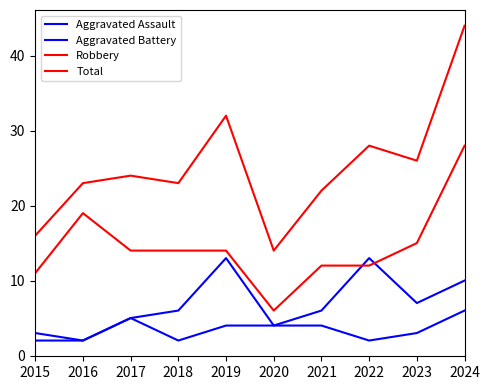

What is the sum of all Aggravated Battery values?

68